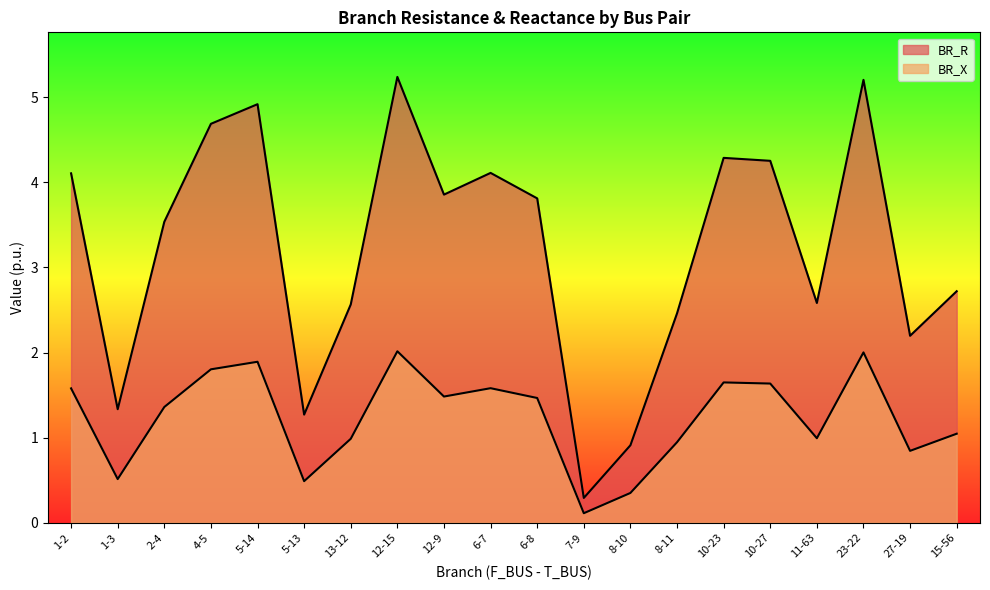

Is the value of BR_R at 8-10 greater than the value of BR_X at 6-7?

No